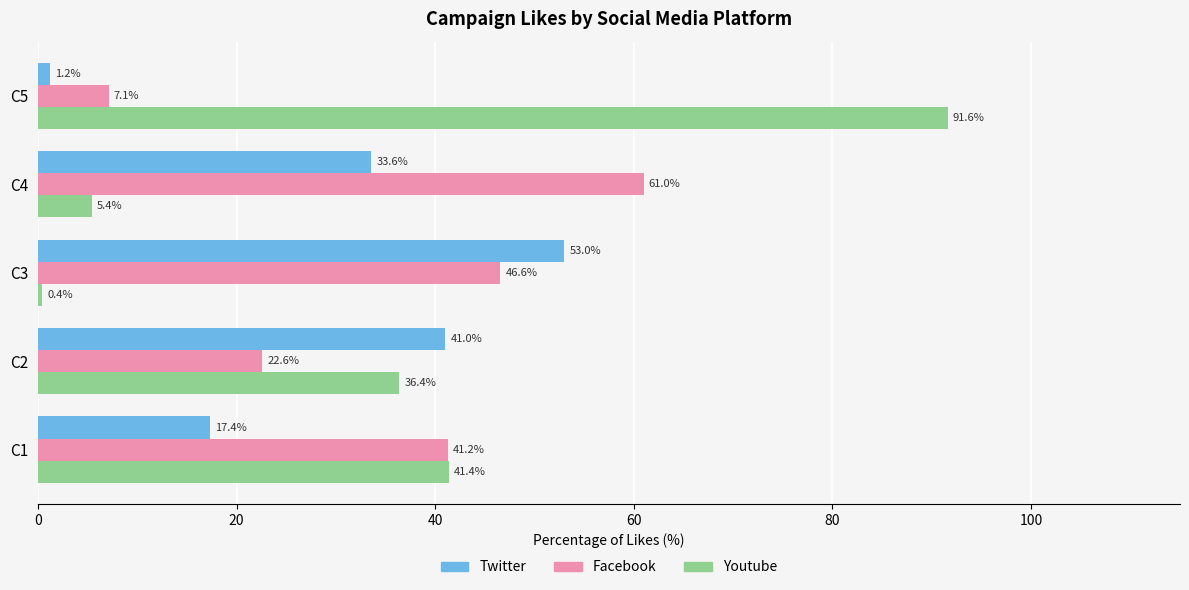

Is the value of Twitter at C1 greater than the value of Facebook at C5?

Yes